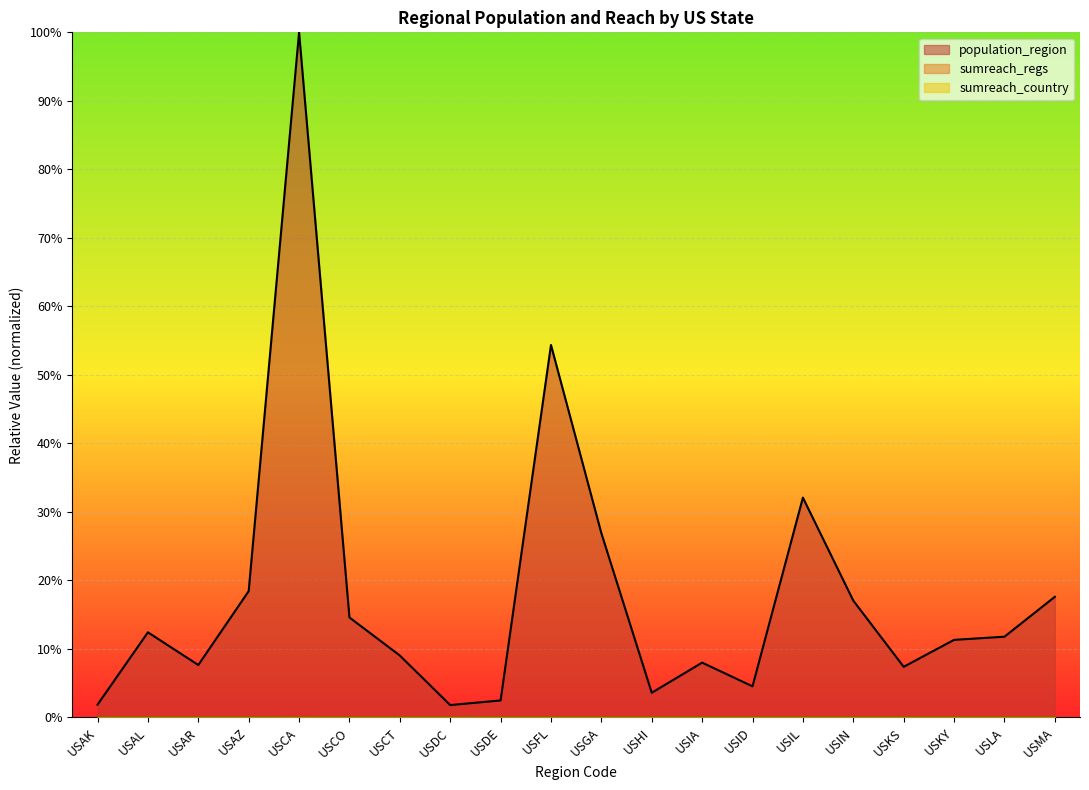

Which series has the widest spread of values?

population_region